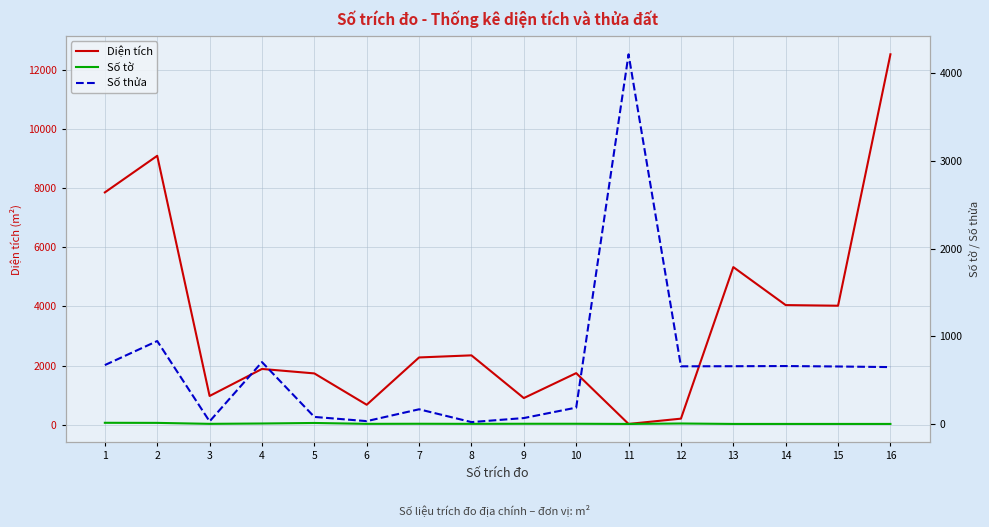

List the labels in order of Diện tích value, smallest first.

11, 12, 6, 9, 3, 5, 10, 4, 7, 8, 15, 14, 13, 1, 2, 16